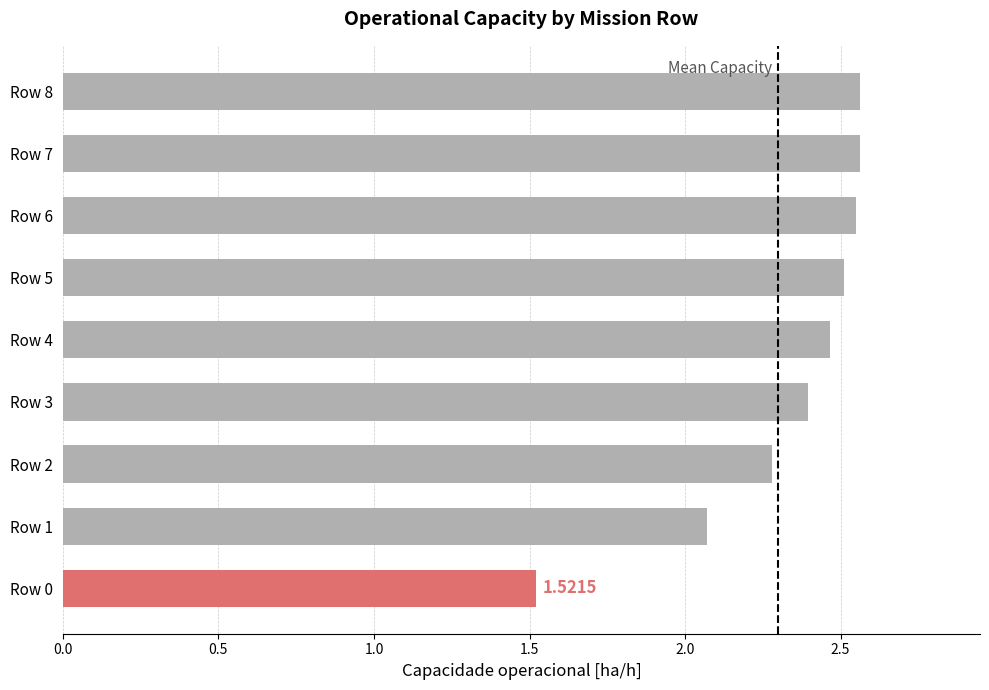

What is the value of the 9th bar from the left?

2.6